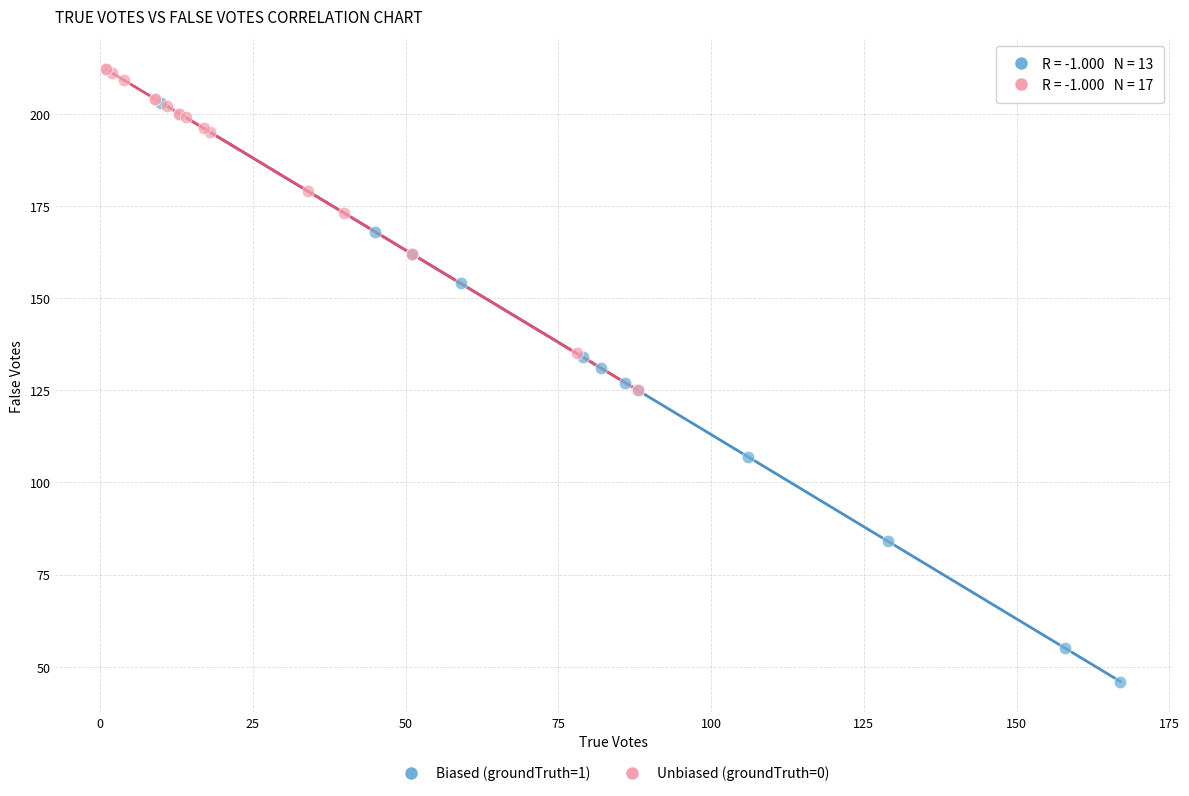

Which series contains the highest Y value?

Unbiased (groundTruth=0)